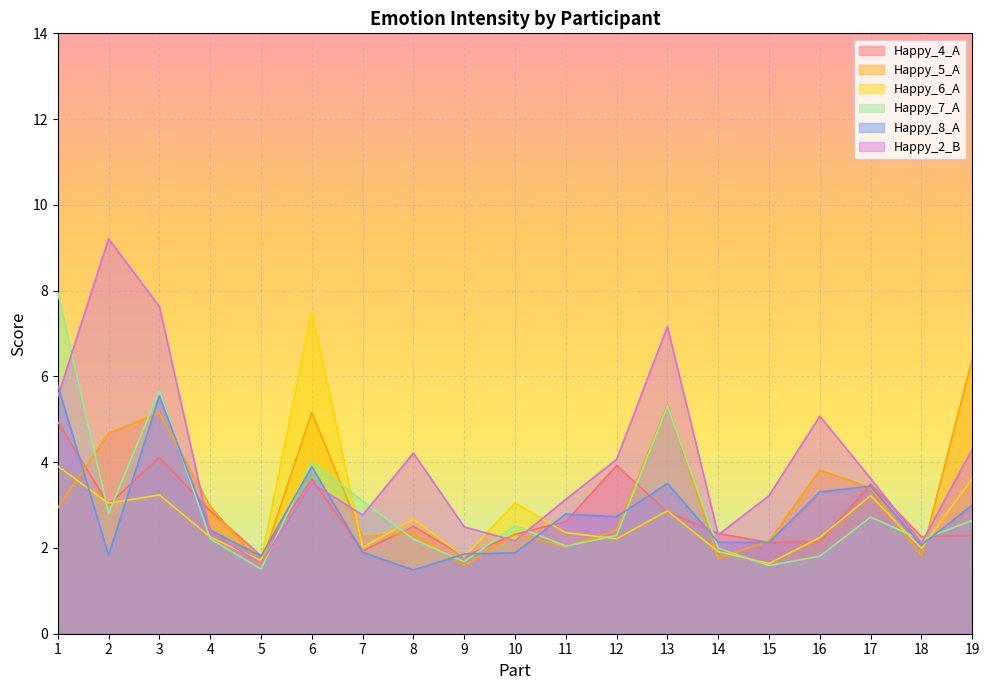

What is the difference between the highest and lowest values at 10?

1.2